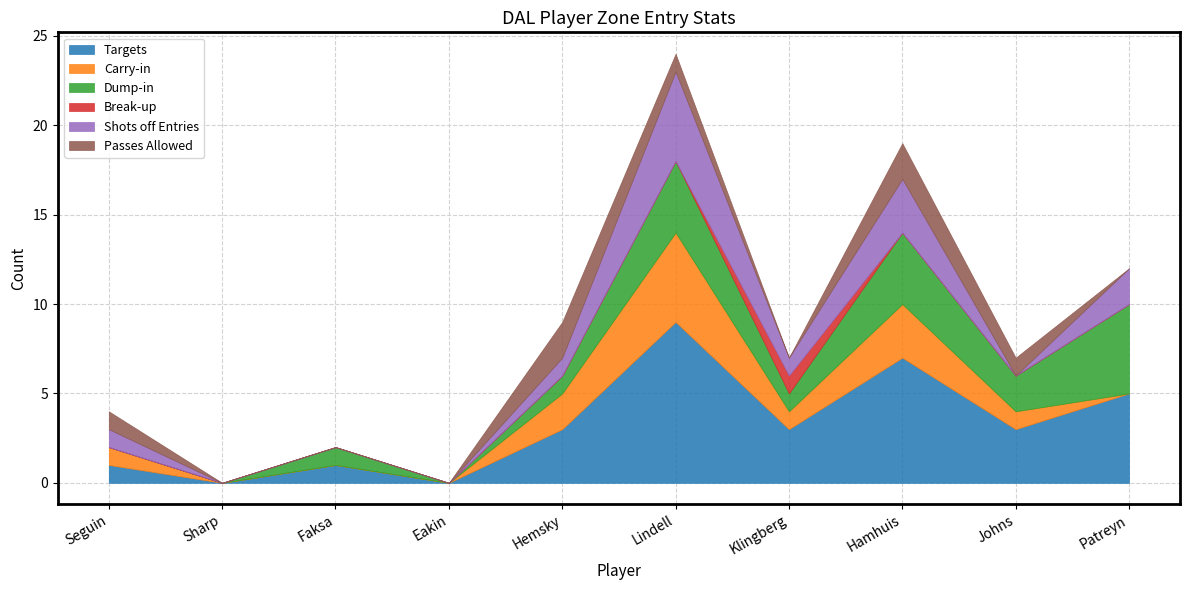

How many lines are shown in the chart?

6